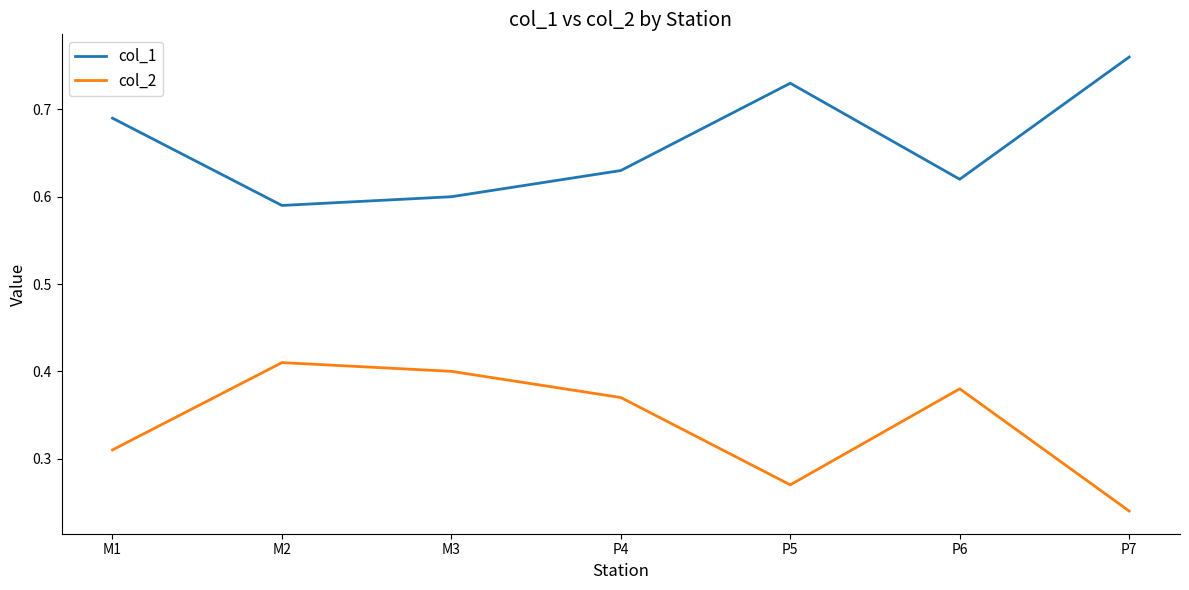

Is it true that col_1 equals 0.4 at M2?

False